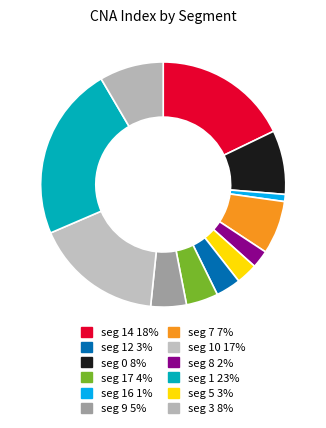

How many segments does this pie chart have?

12